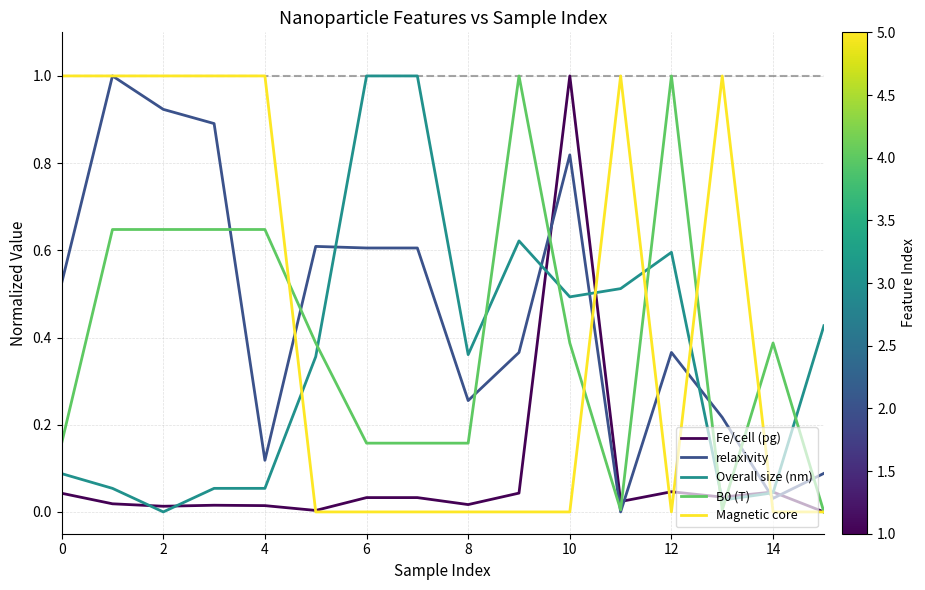

Which series ends up on top after the final intersection of Magnetic core and Overall size (nm)?

Overall size (nm)